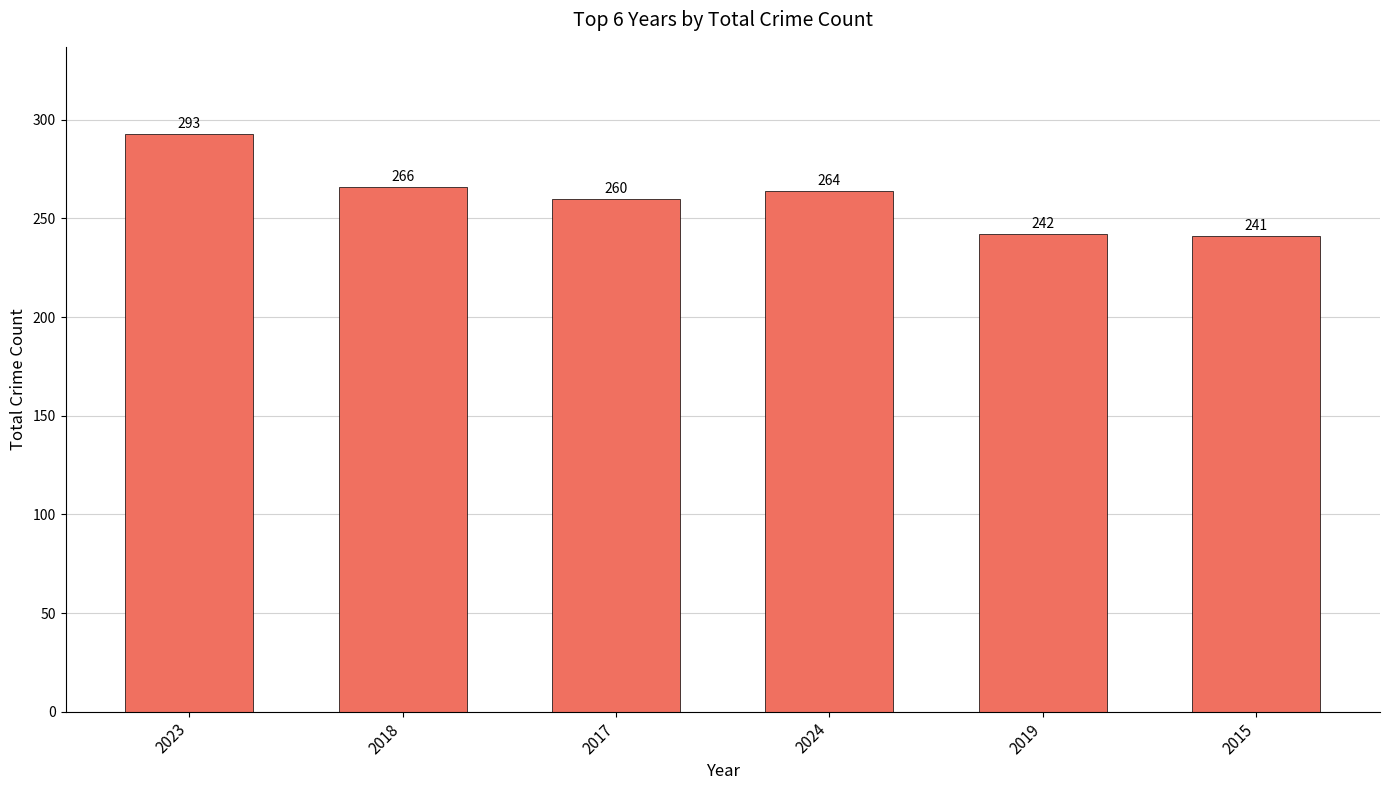

What is the change in value from 2019 to 2015?

-1